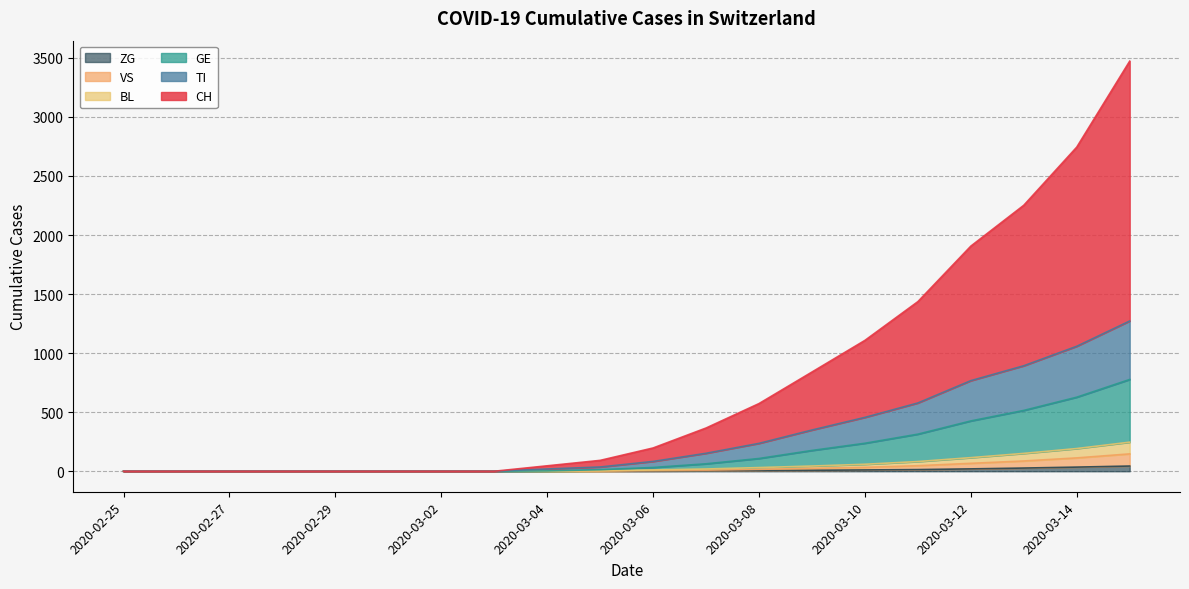

What are all the series names shown in the legend?

ZG, VS, BL, GE, TI, CH